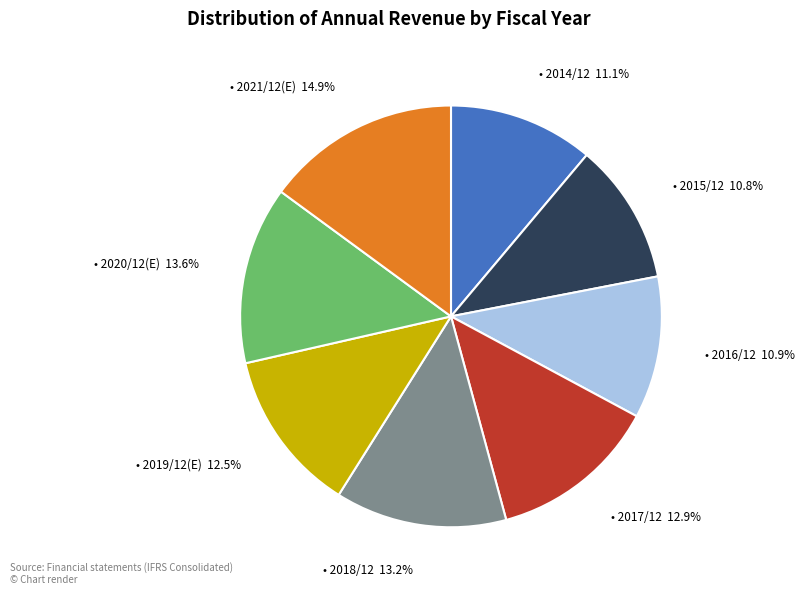

Does any single category account for the majority?

No